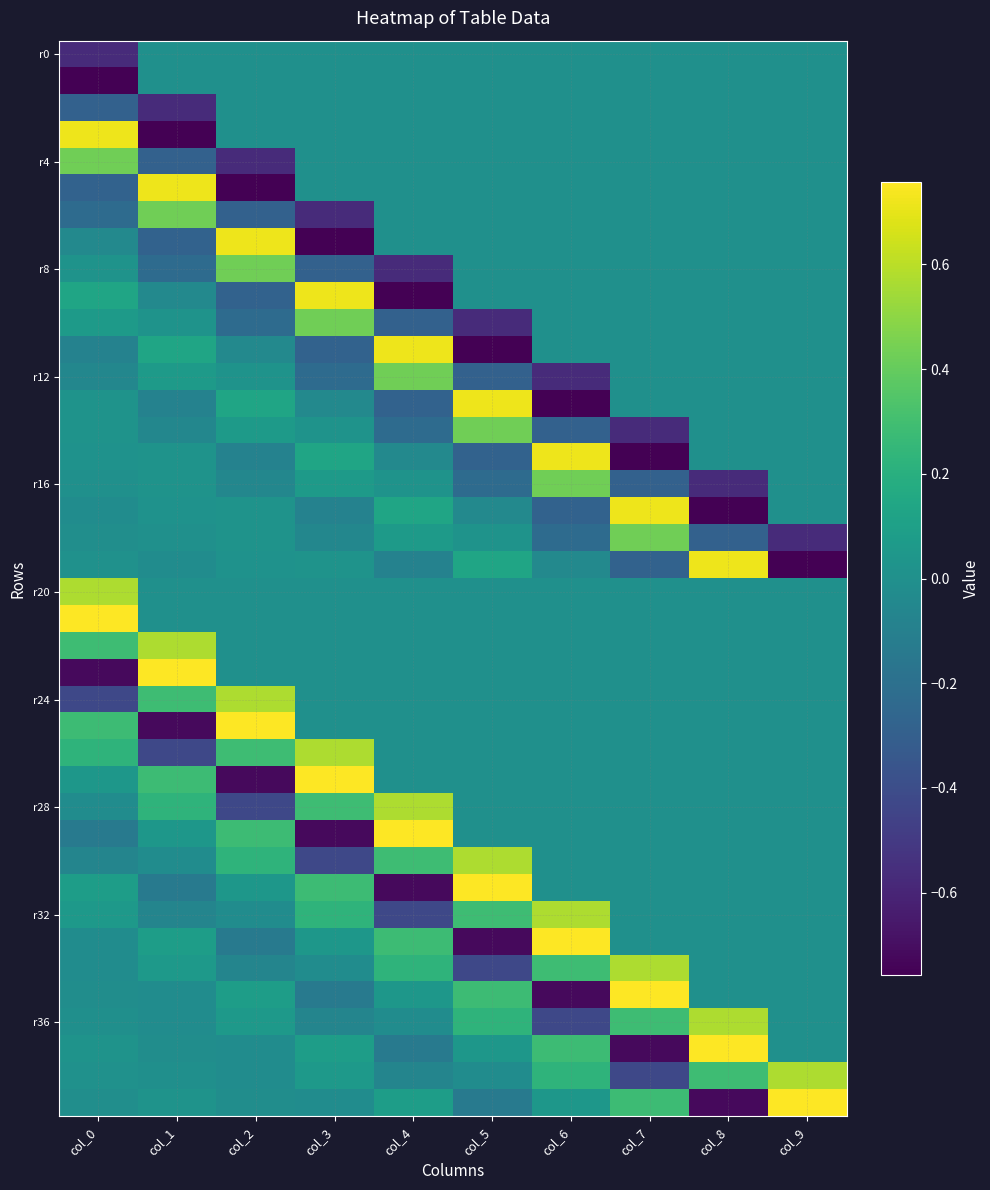

At how many categories does at least one series exceed 0?

10